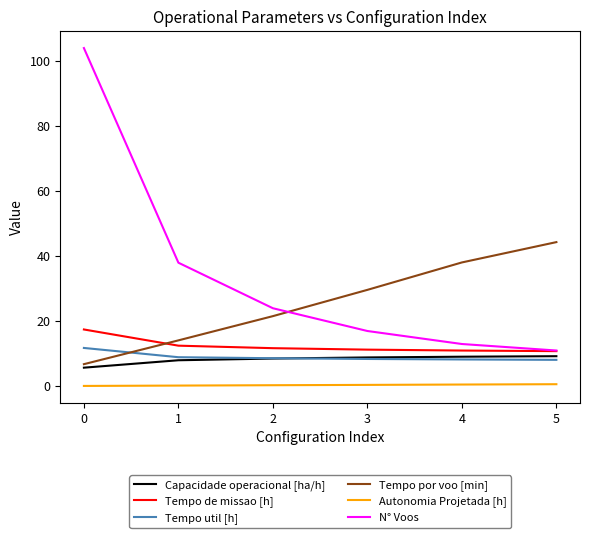

The value of Tempo por voo [min] at 1 is 18.8. True or false?

False